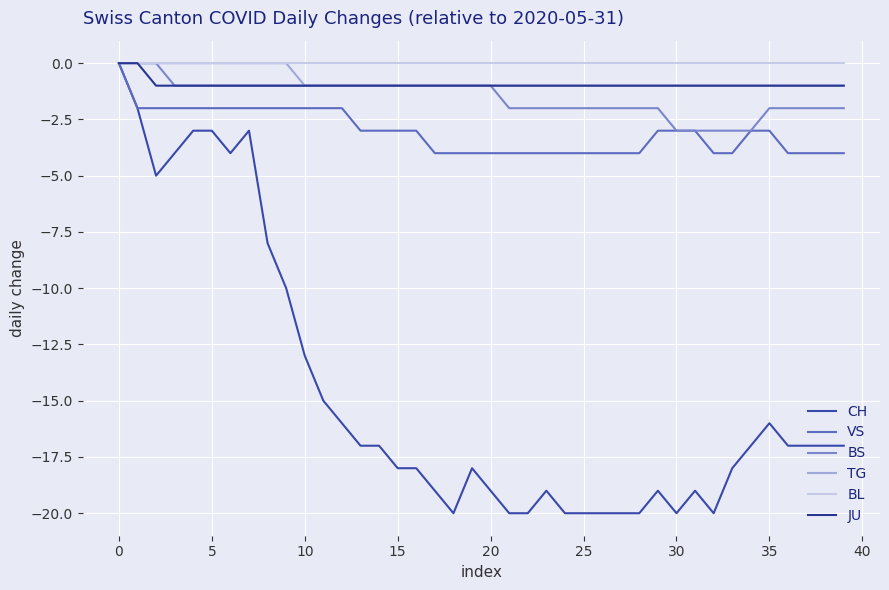

What is the sum of all BS values?

-61